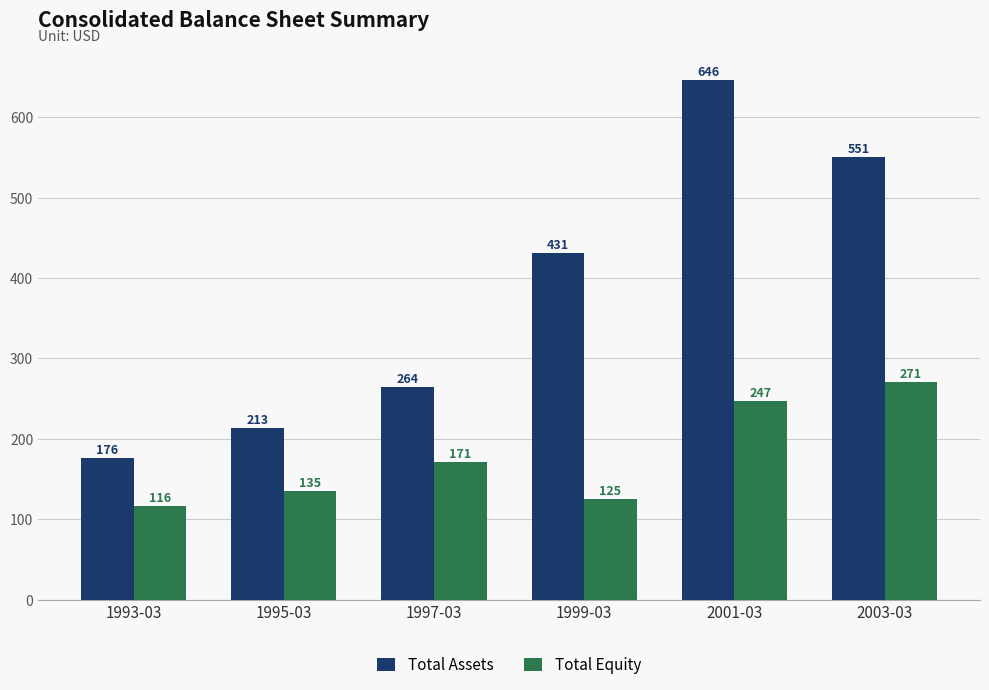

The Total Assets series shows 117.3 at 1999-03. True or false?

False